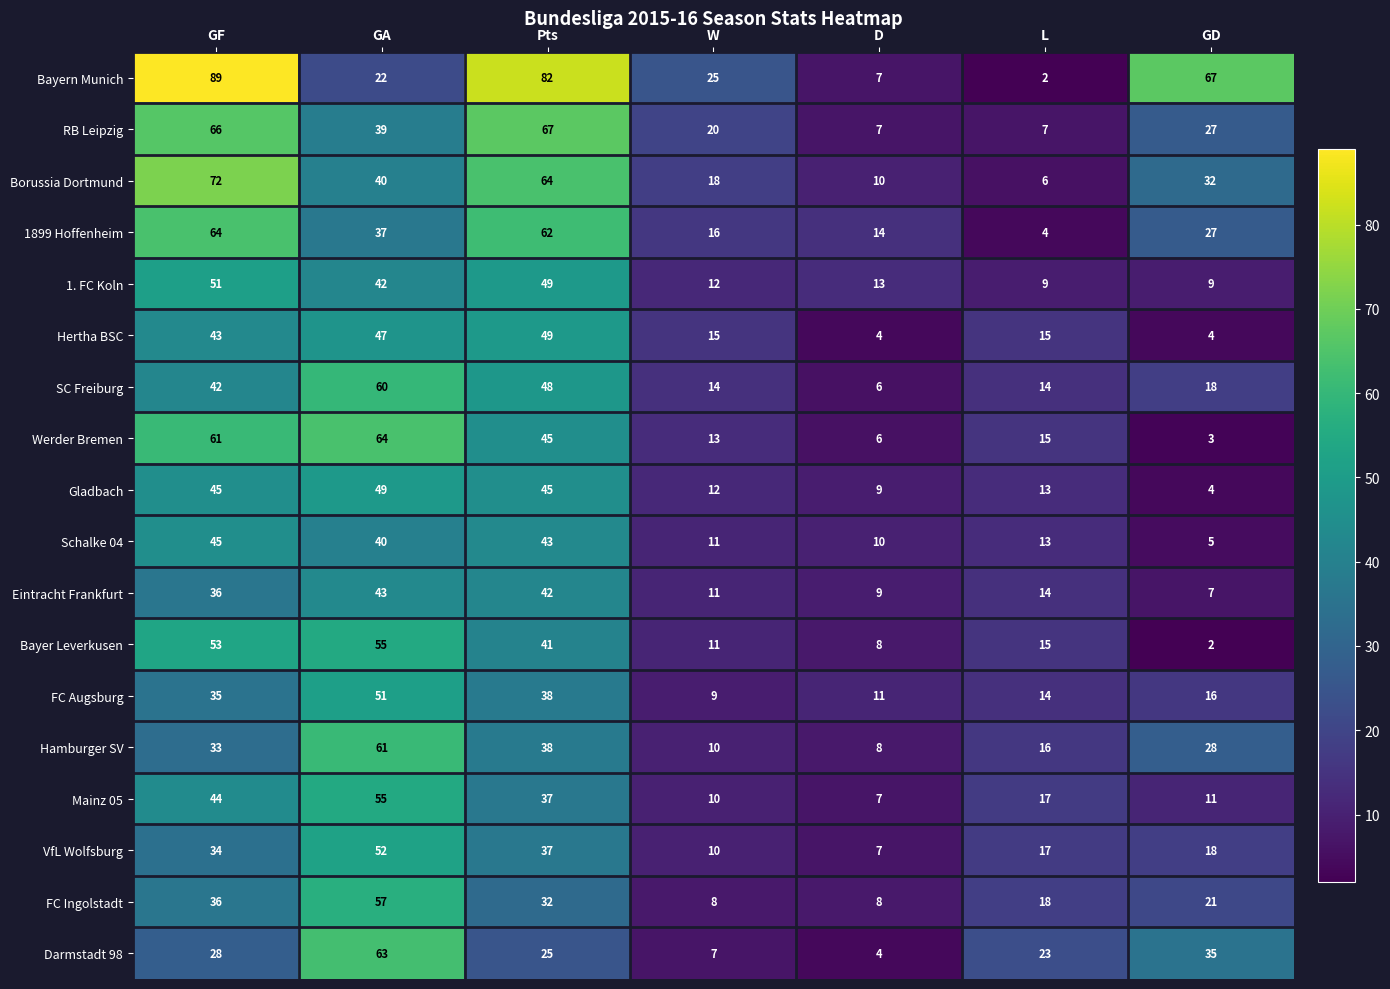

What is the approximate value of 1. FC Koln at GD, to the nearest 5?

10